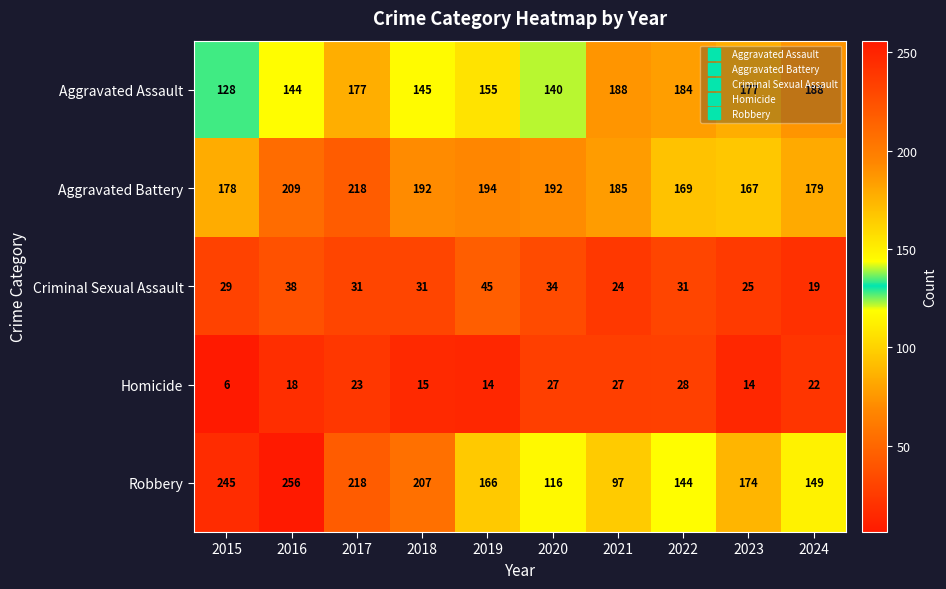

At which category does the chart reach its peak across all series?

2016